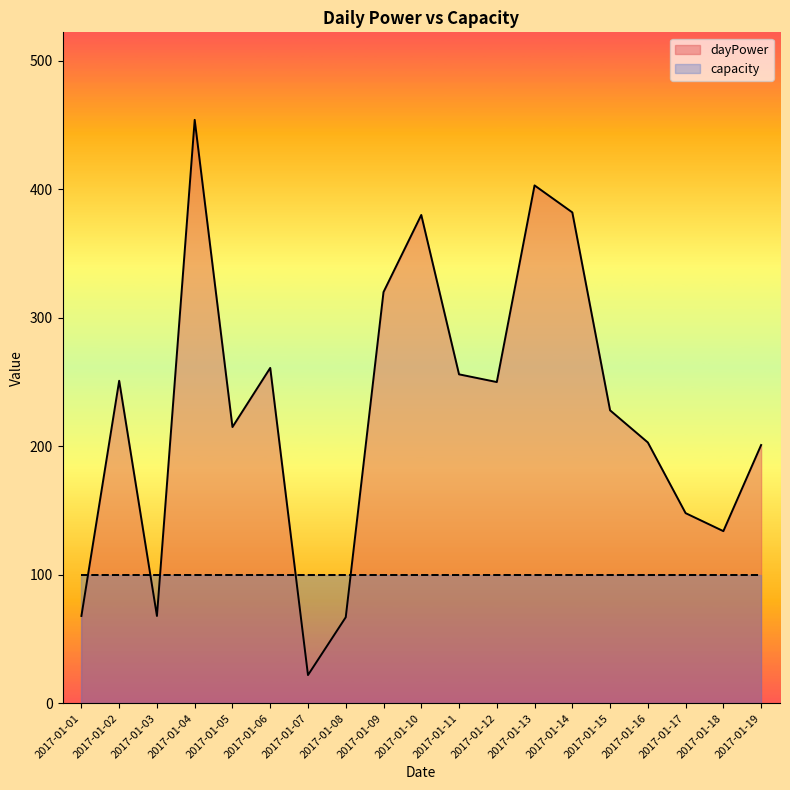

Where does the data first go above 228?

2017-01-02